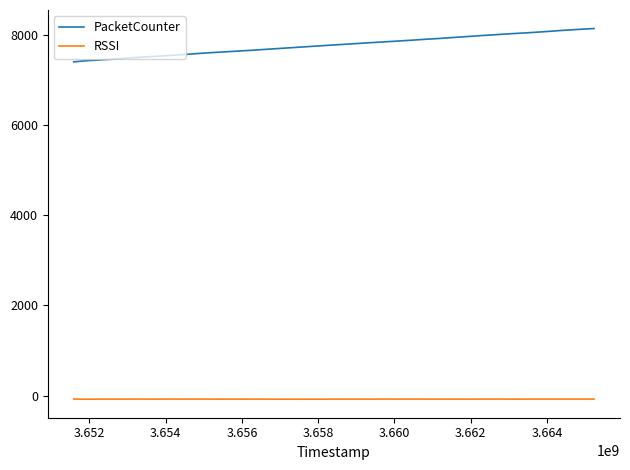

True or false: PacketCounter and RSSI cross at least once.

False